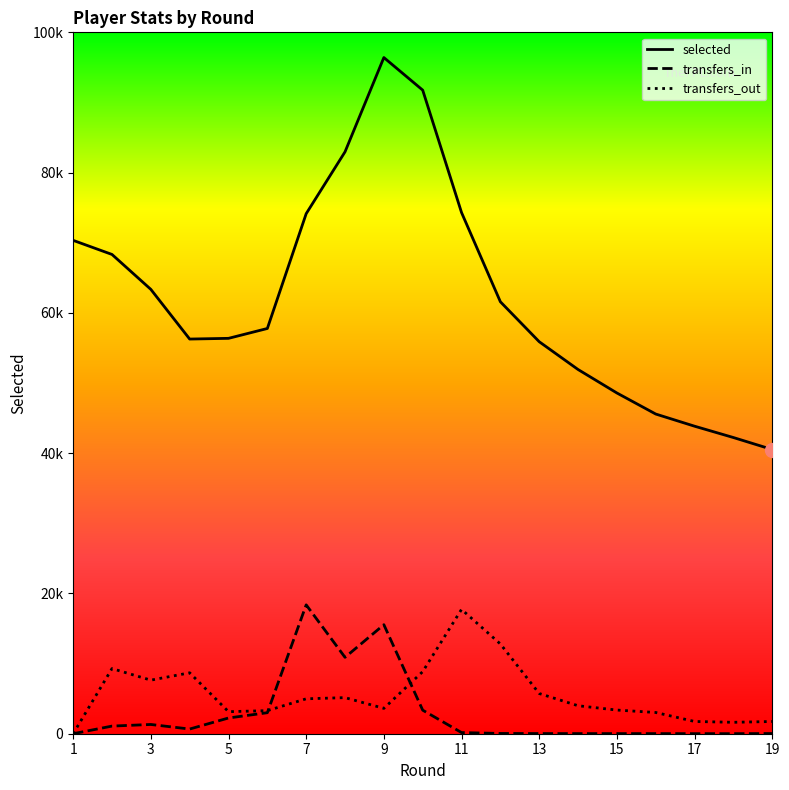

Is it true that transfers_in equals 42142 at 7?

False